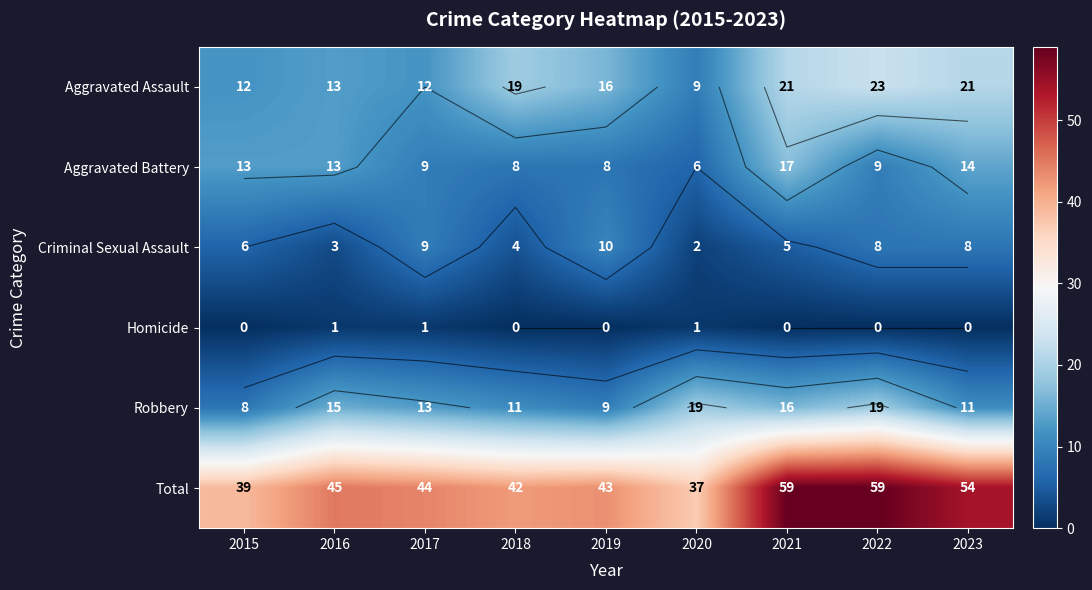

Where is Homicide nearest to the value 0?

2015